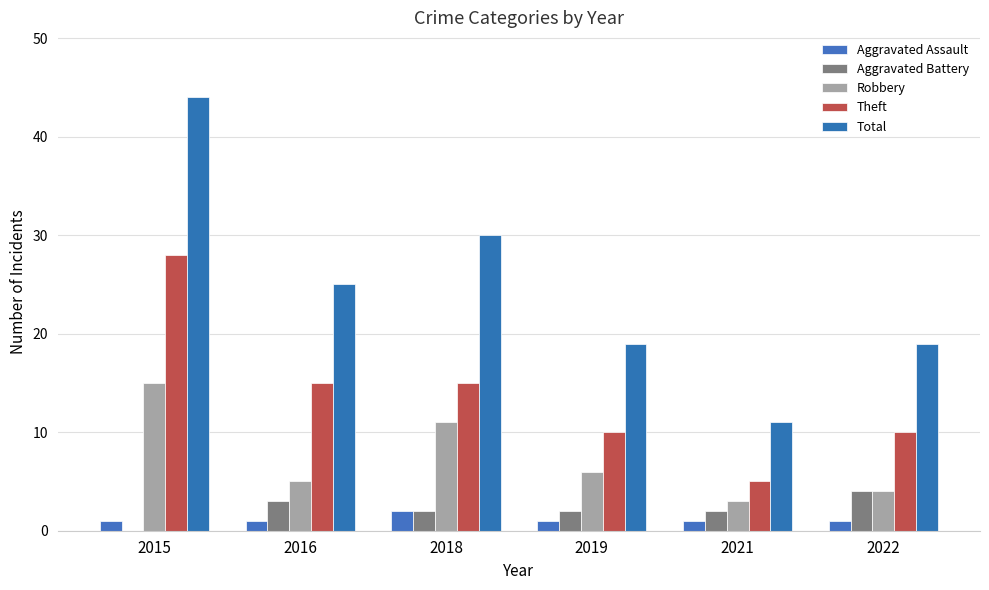

Is it true that Aggravated Assault equals 2 at 2019?

False